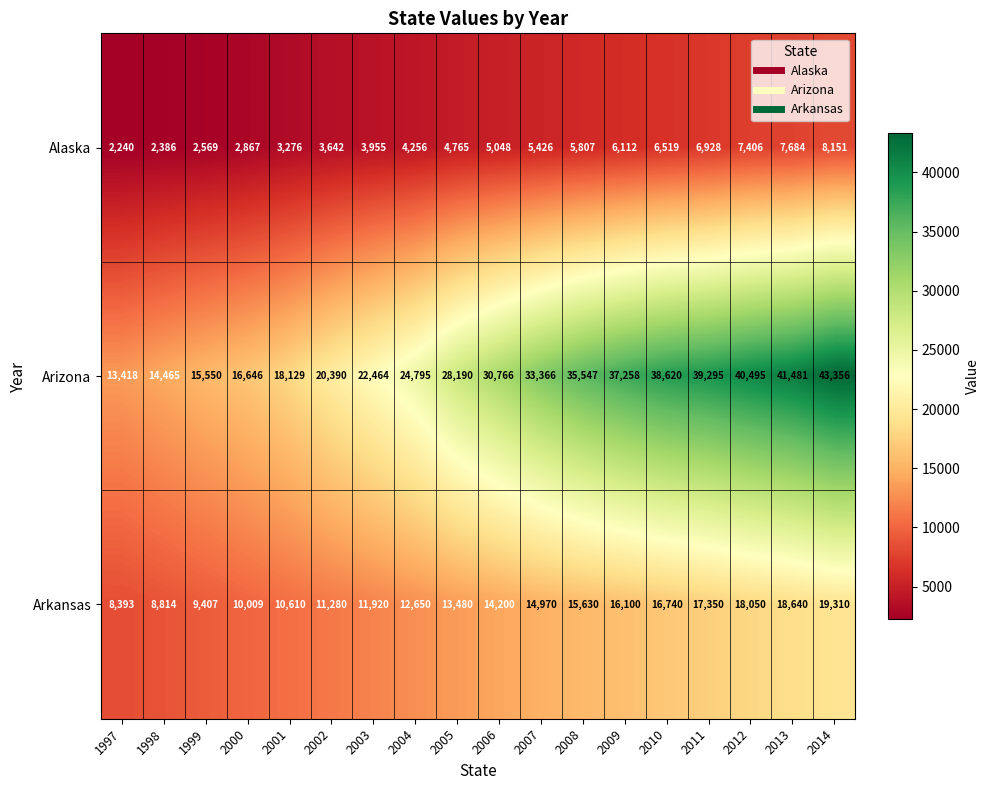

At which category is the sum across all series the highest?

2014